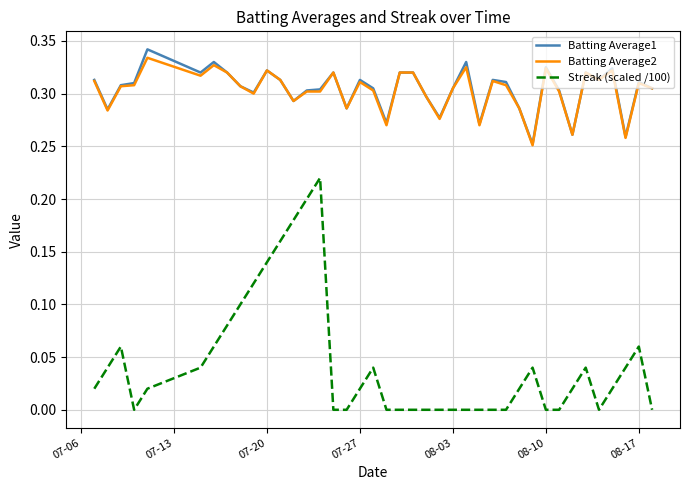

True or false: Batting Average1 and Streak (scaled /100) cross at least once.

False